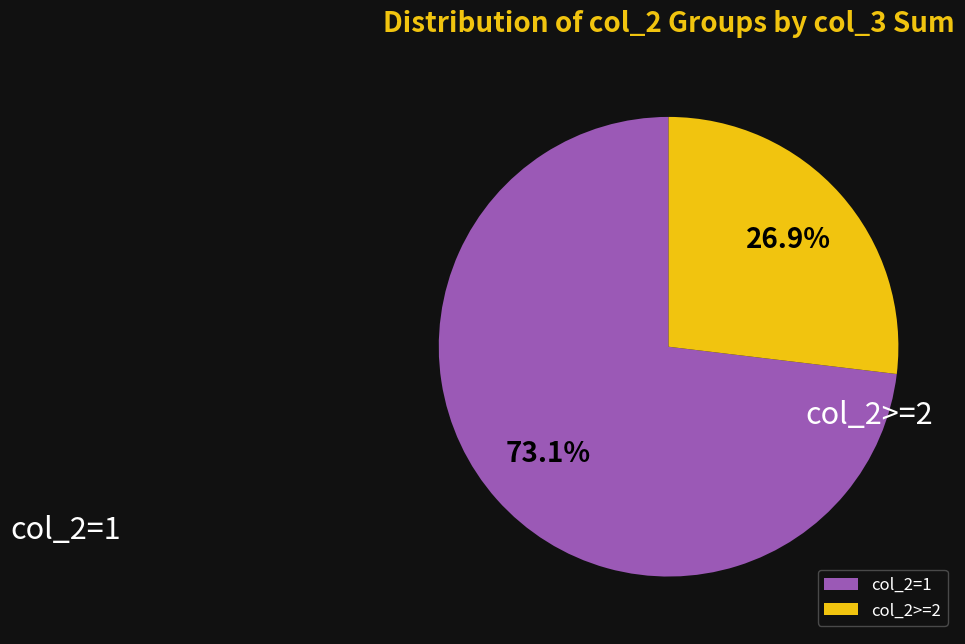

What percentage do col_2=1 and col_2>=2 together represent?

100.0%